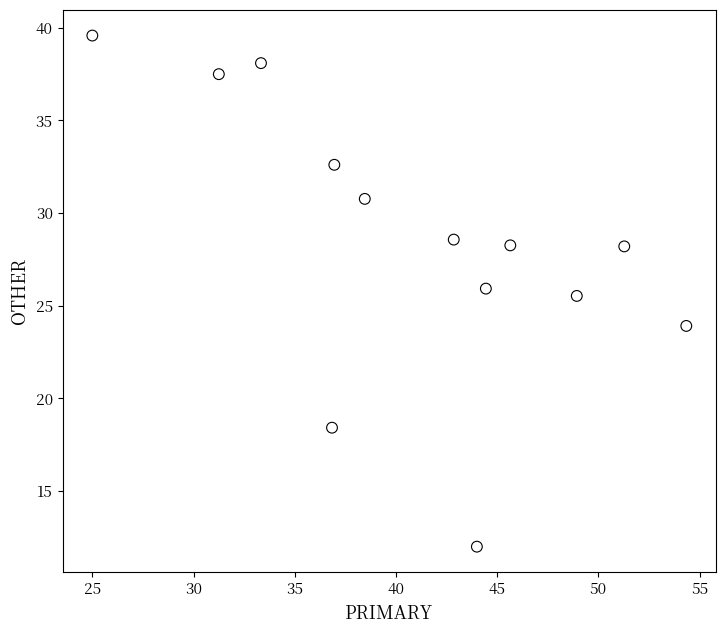

What Y value in the scatter plot is closest to 25?

25.5